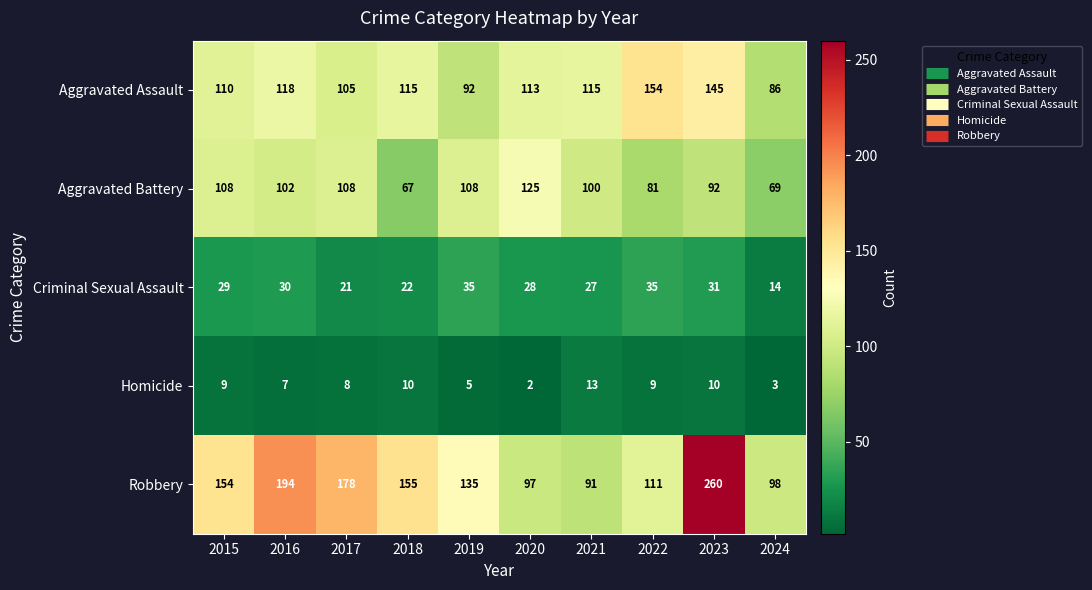

How many data points does each series have?

10